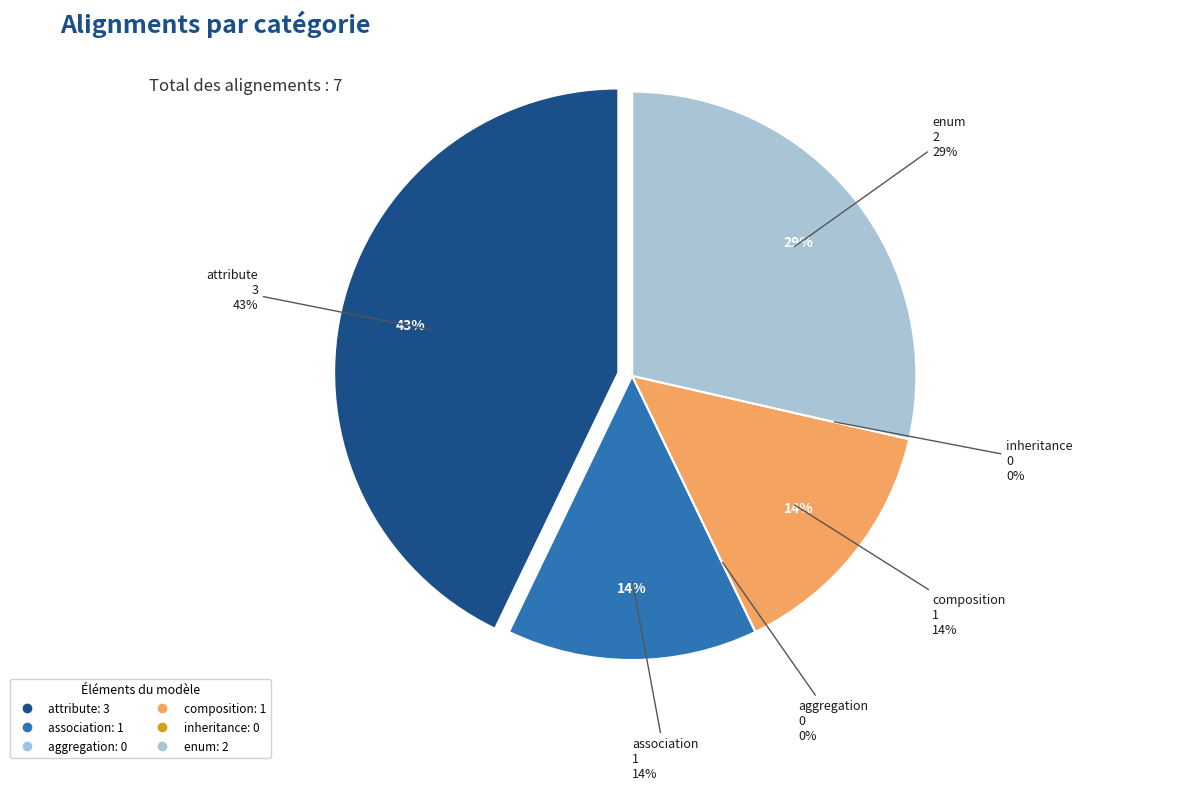

Does composition represent more than half of the total?

No